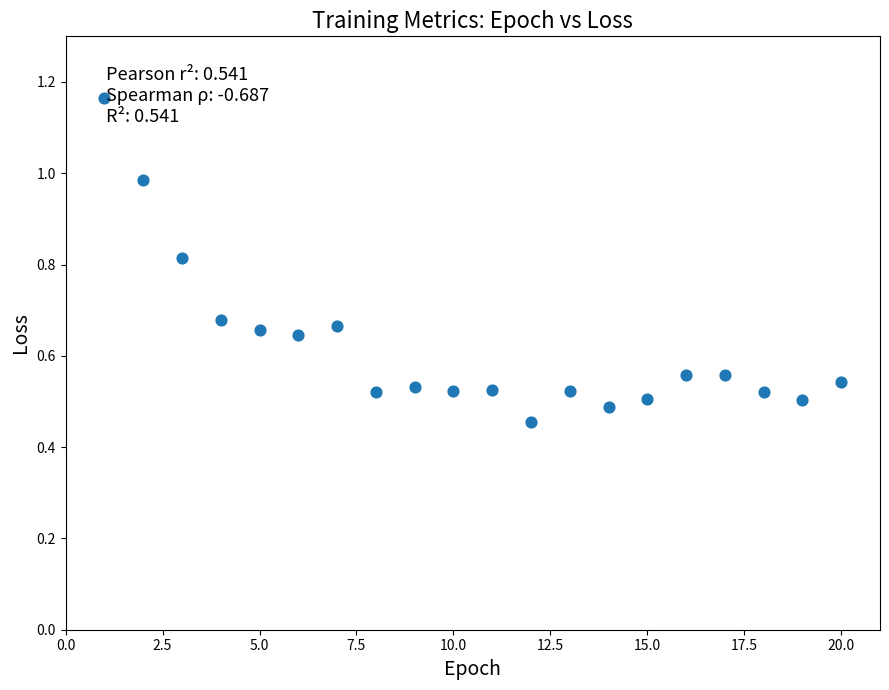

What is the range of X values (max minus min)?

19.0